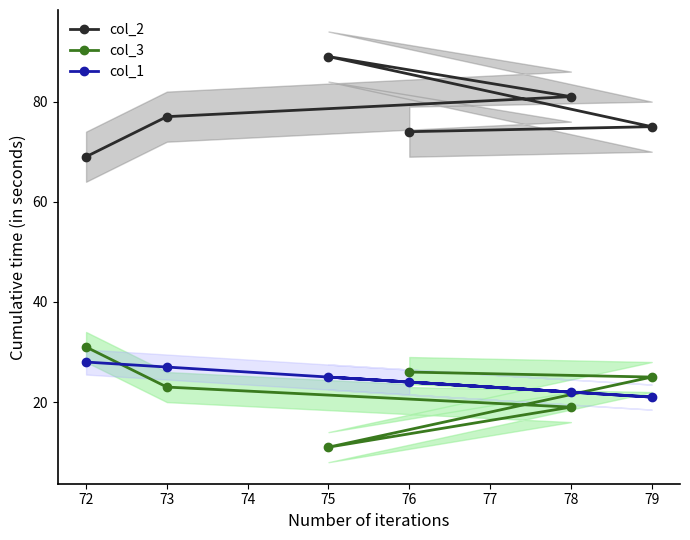

What is the highest value of the col_2 series?

89